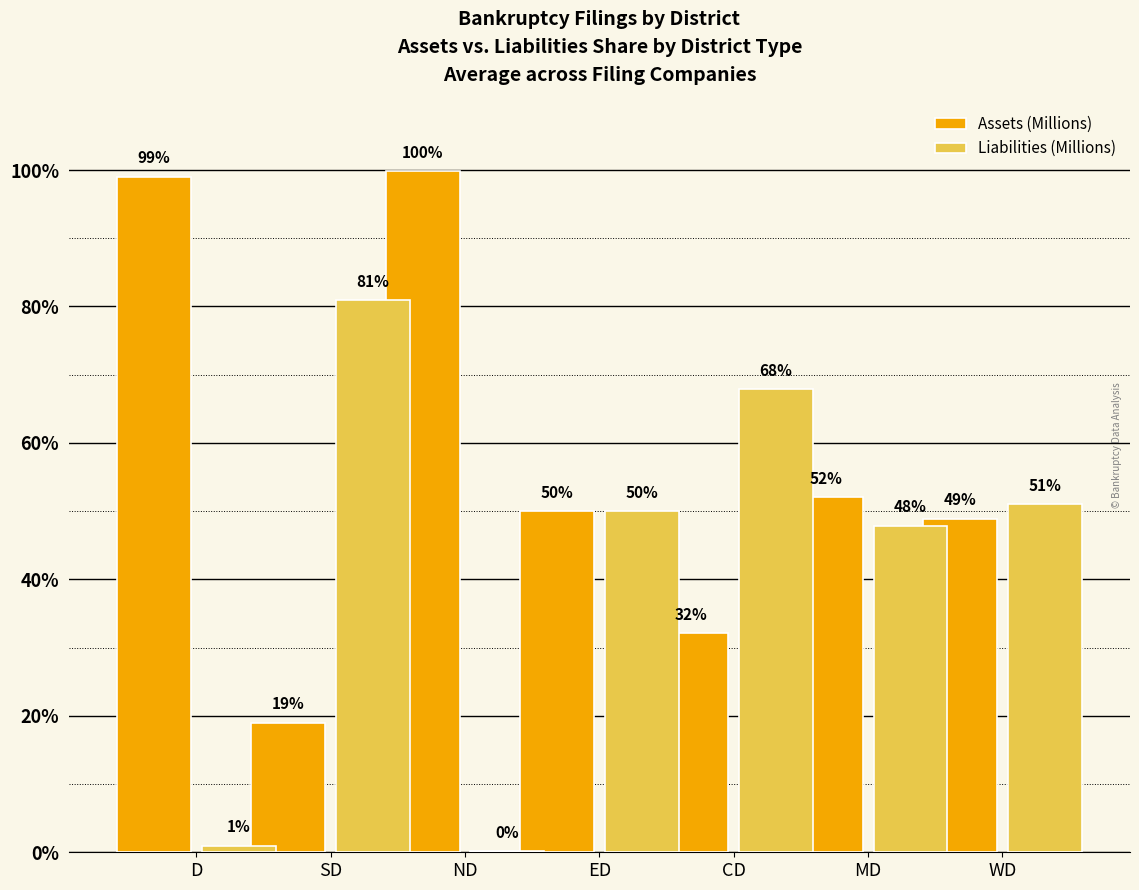

Count the number of categories in the chart.

7